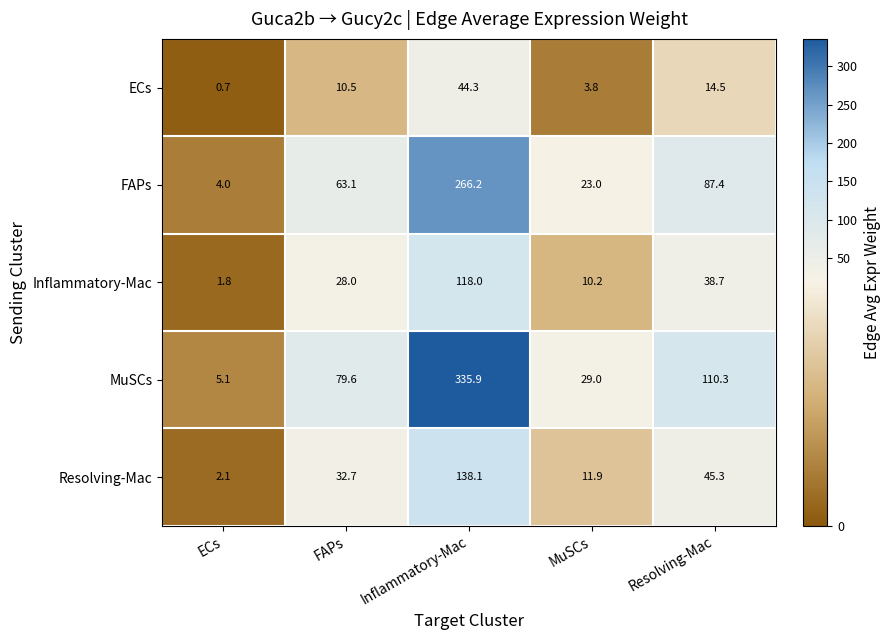

Which series has the widest spread of values?

MuSCs